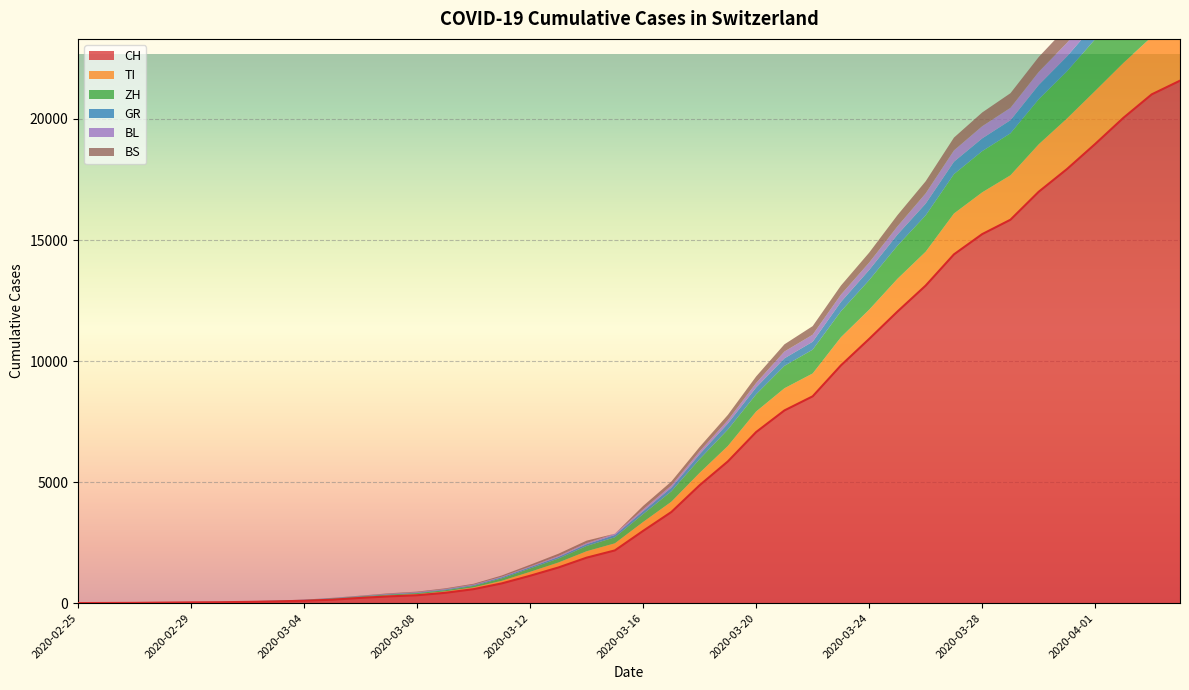

True or false: ZH has more than 2 points higher than both neighbors.

False